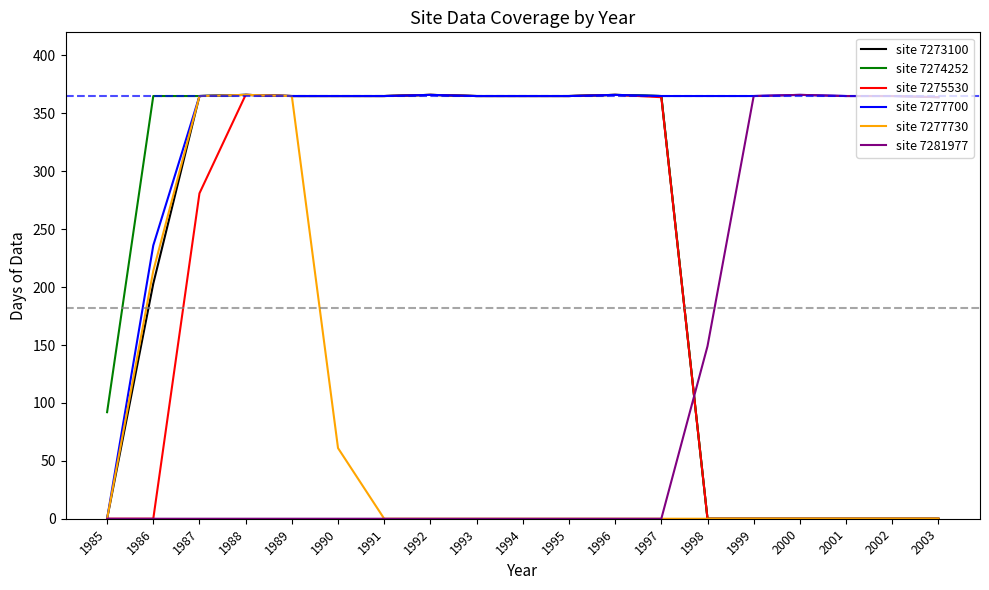

Where do site 7281977 and site 7274252 first cross each other?

1997 and 1998